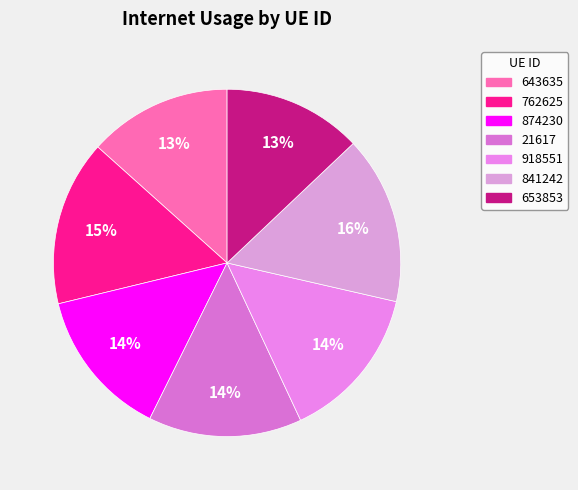

To the nearest percent, what is the combined percentage of 841242 and 653853?

29%